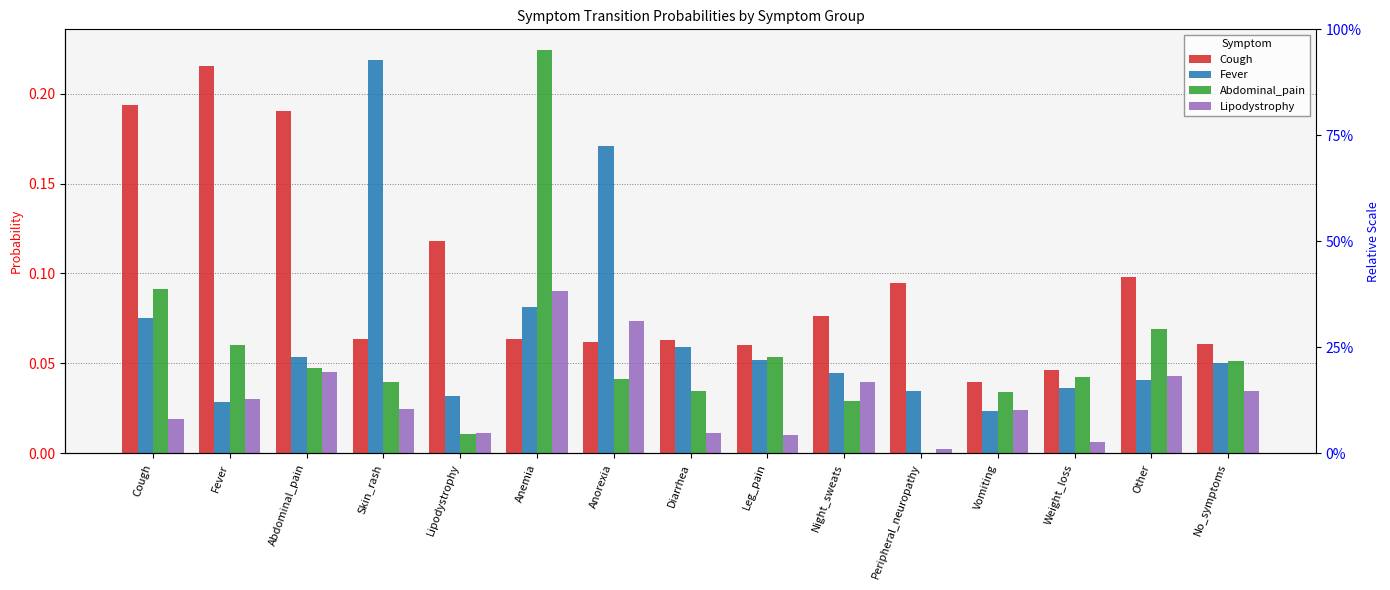

Which series has the largest total across all categories?

Cough